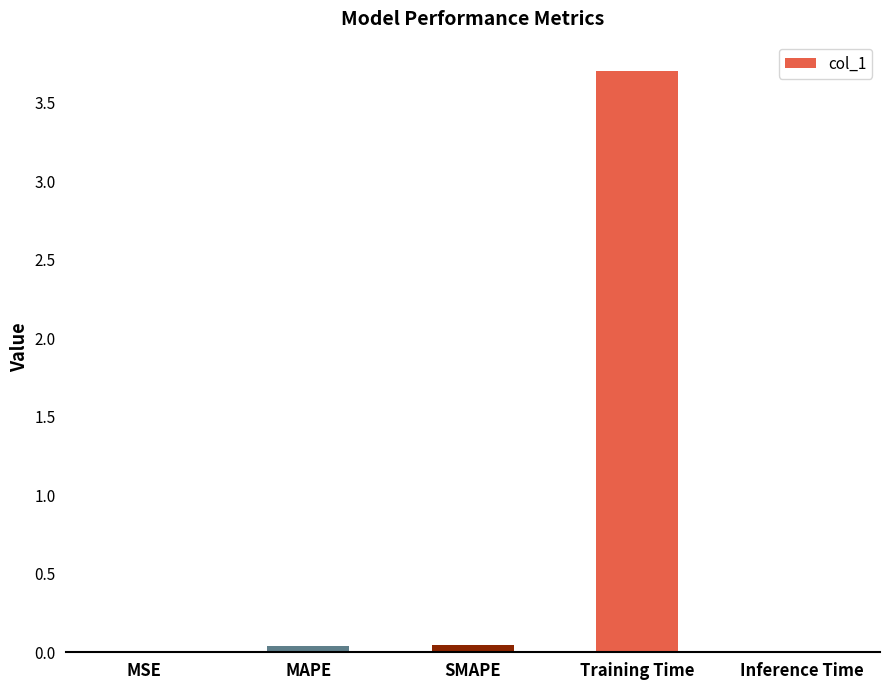

How many series are shown in this chart?

1